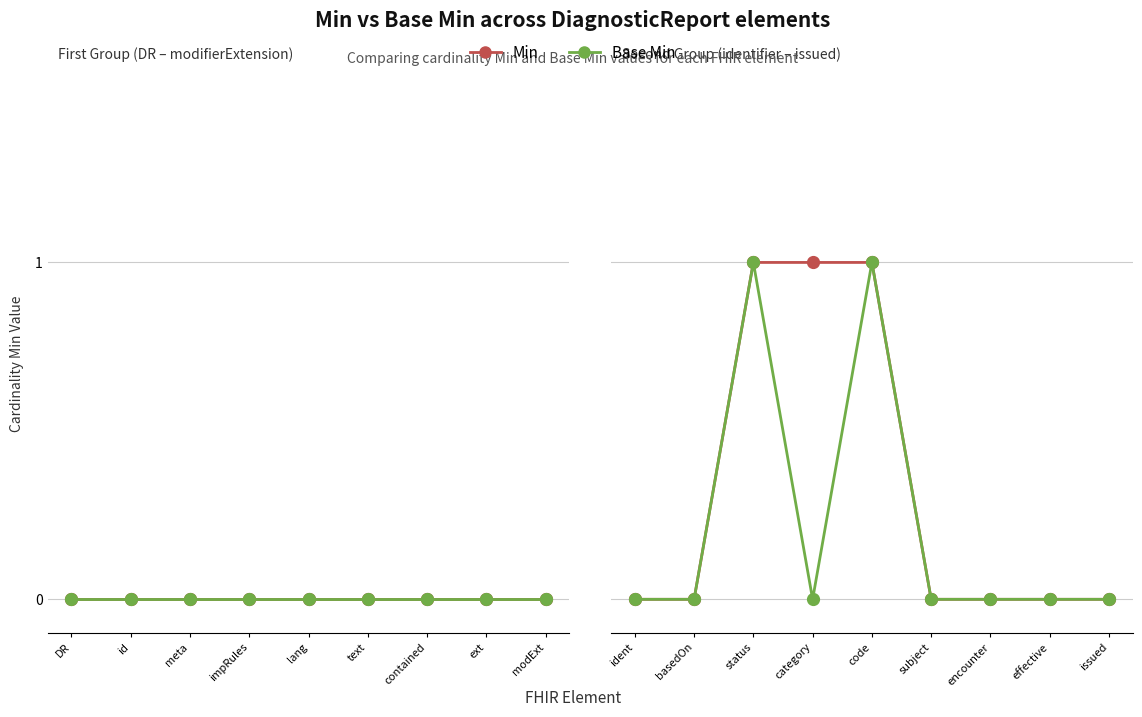

Which series has the widest spread of values?

Min